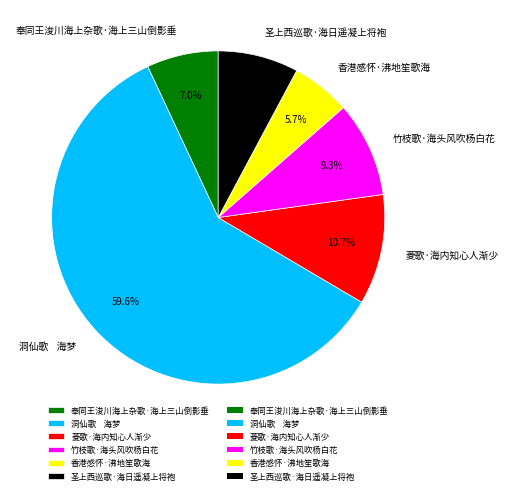

The 菱歌·海内知心人渐少 slice represents 16% of the pie. True or false?

False